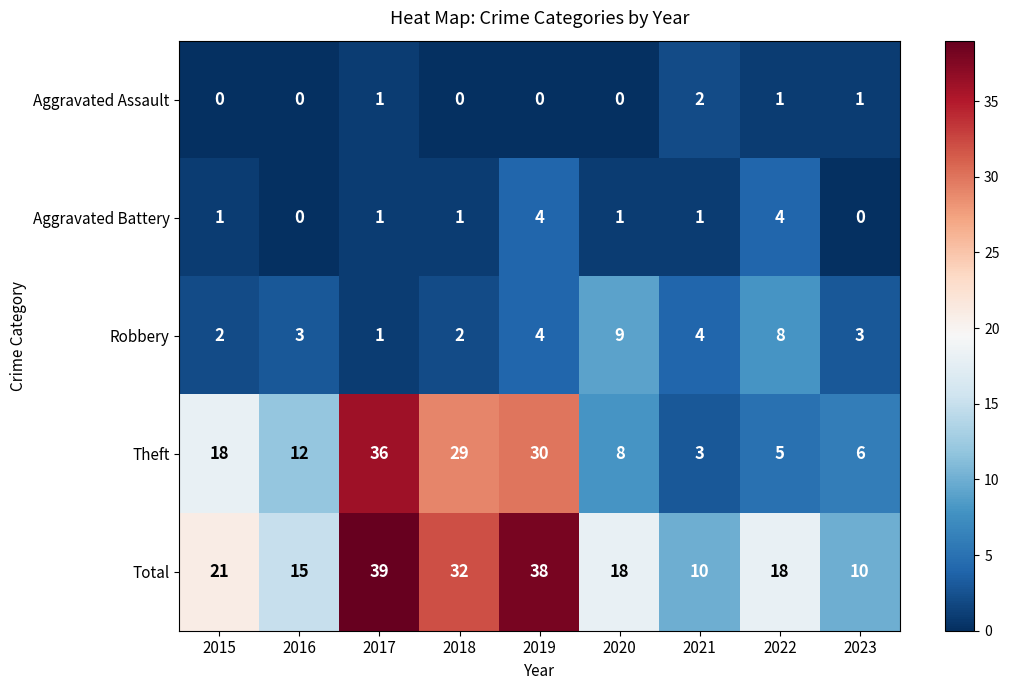

At how many categories does at least one series exceed 11?

7